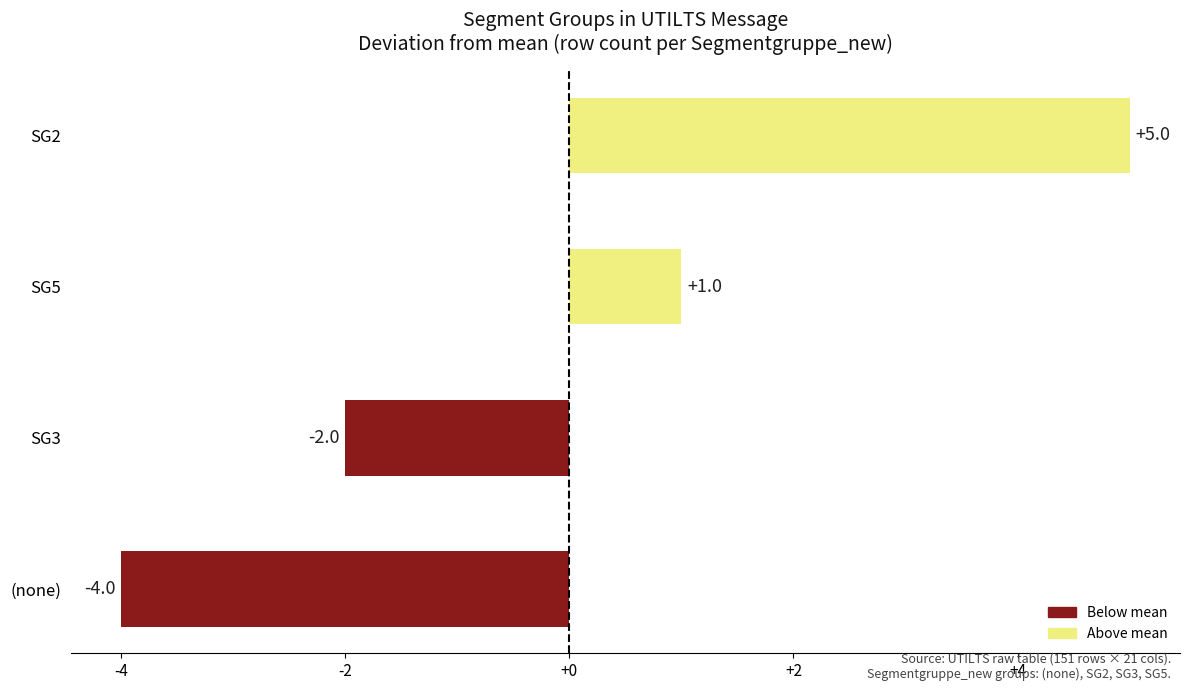

True or false: the data shows -4 at (none).

True